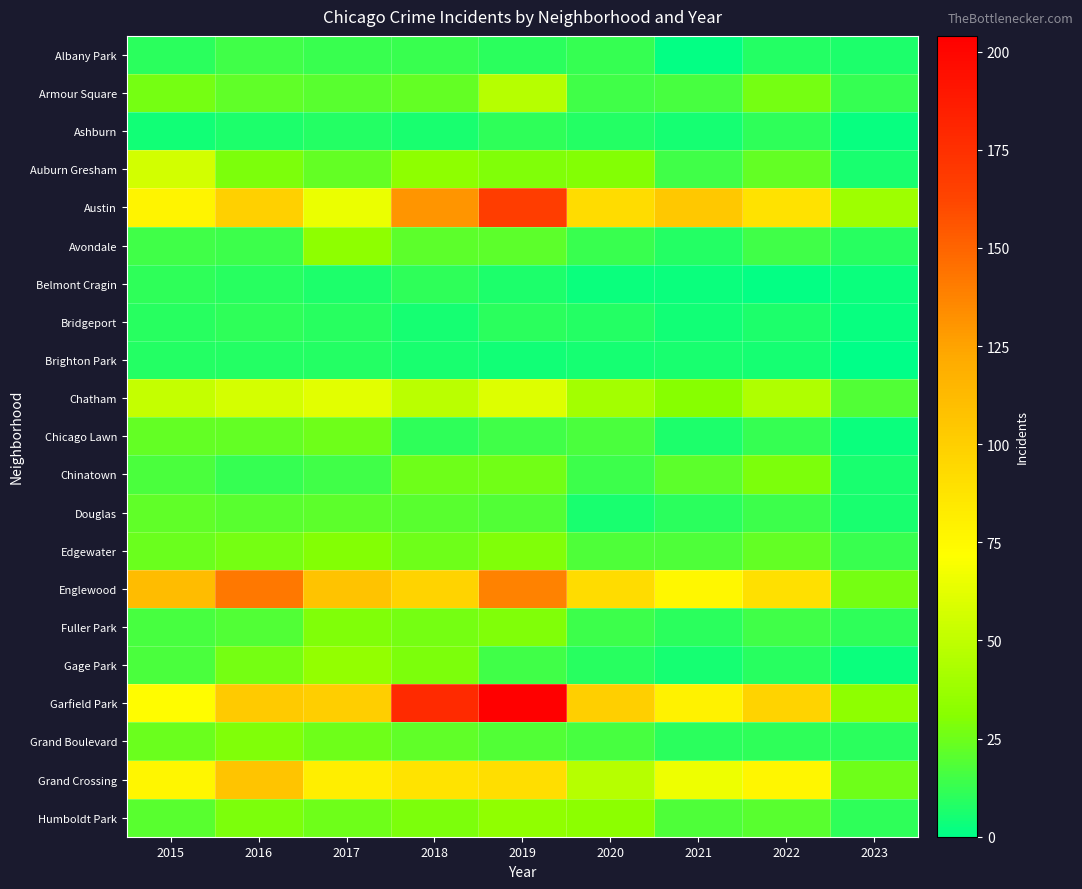

Which series has the largest total across all categories?

Garfield Park